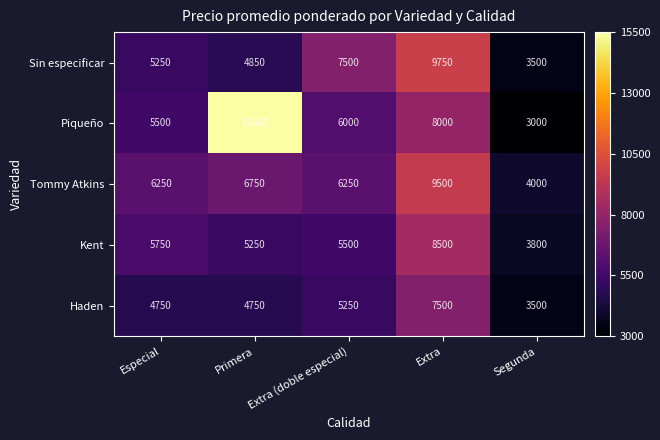

List the series in order of their peak value, highest first.

Piqueño, Sin especificar, Tommy Atkins, Kent, Haden